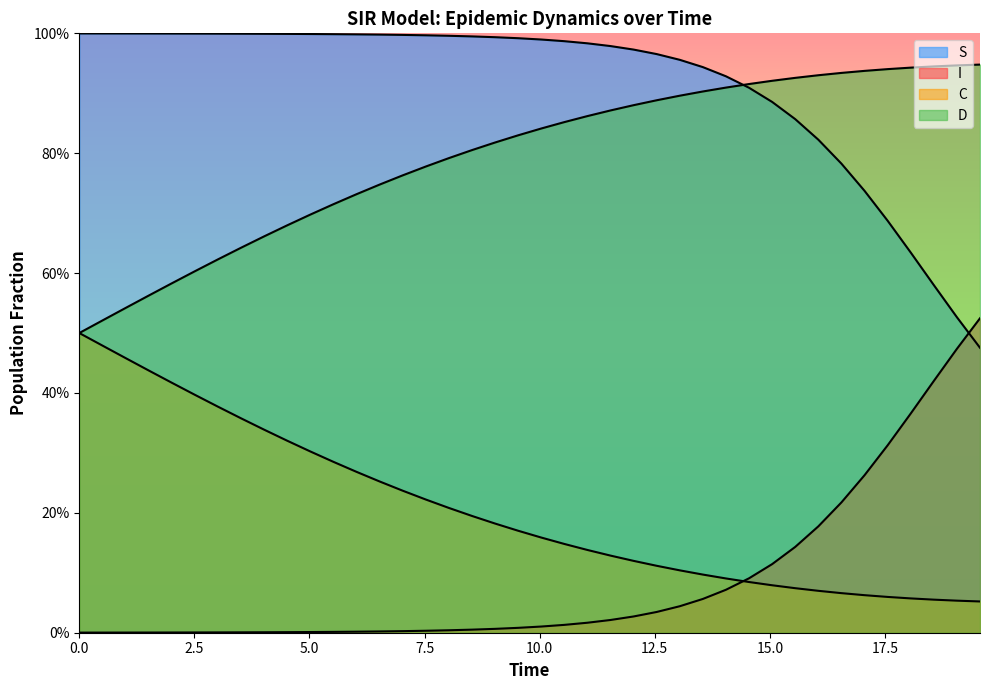

Is it true that S equals 0.4 at 1.0033444816053512?

False